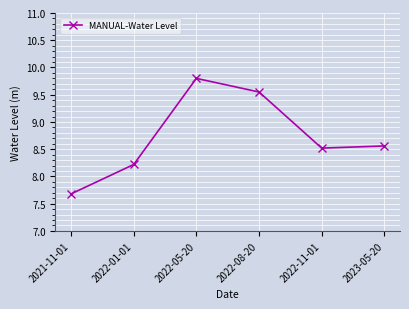

Does the chart have visible grid lines?

Yes